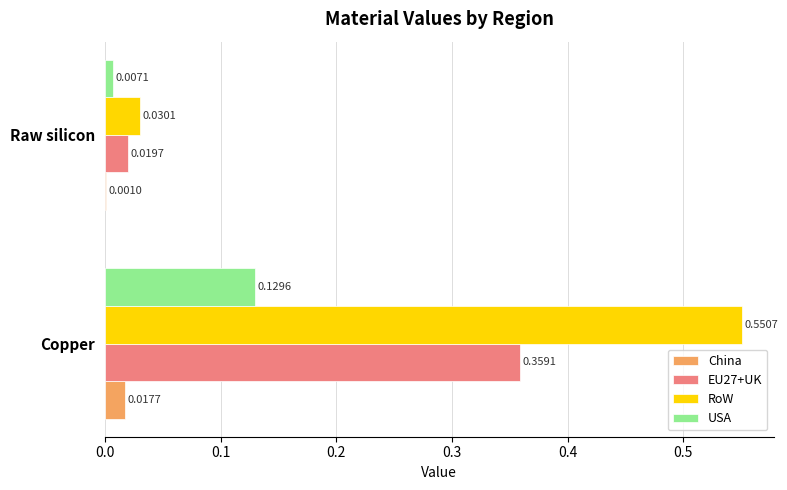

Between Copper and Raw silicon, which series saw the biggest shift?

RoW